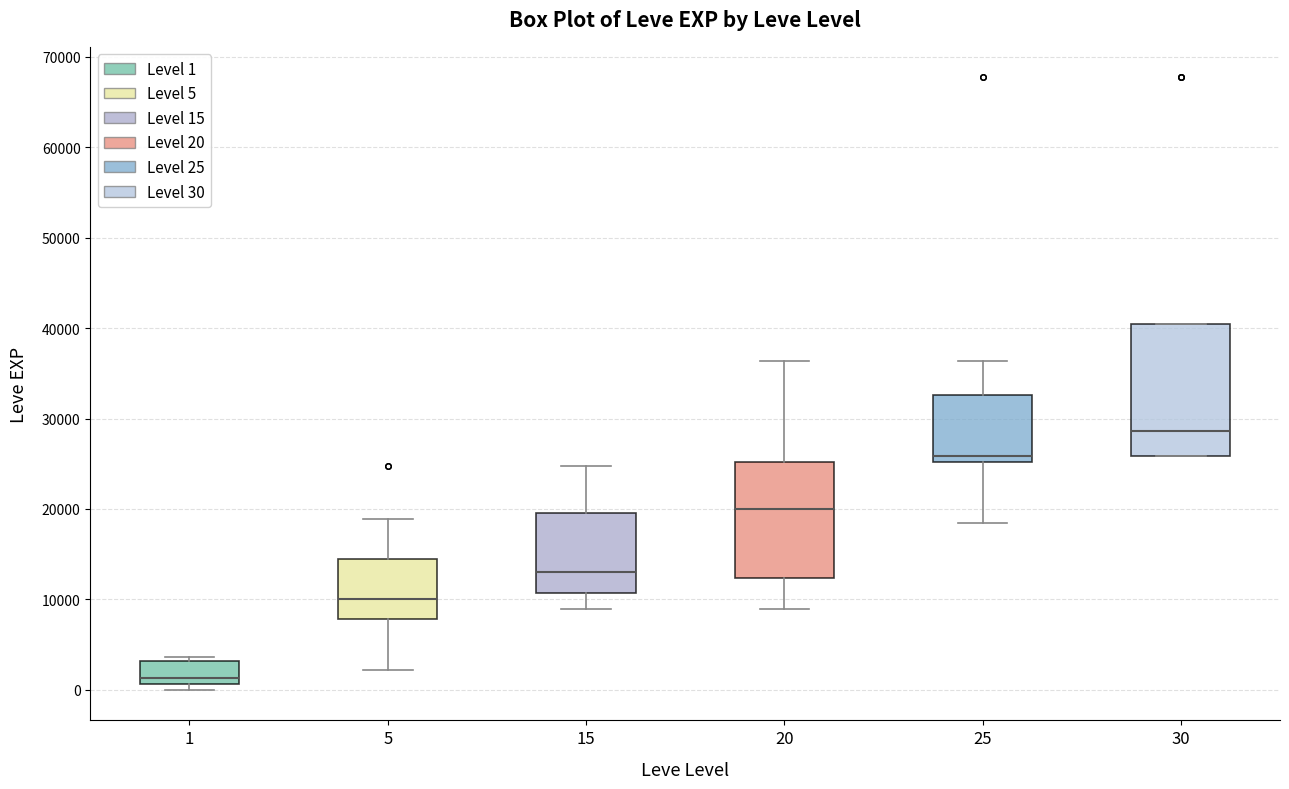

Where does the lower whisker of the box at x = 25 end on the y-axis? The values are not printed on the chart, so give them approximately, as read against the axis.

18000